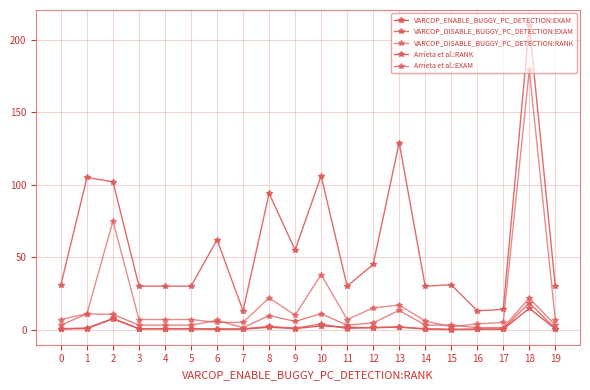

What is the difference between the Arrieta et al.:EXAM values at 10 and 6?

4.6